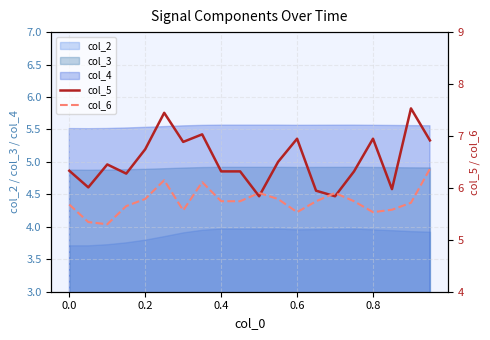

True or false: col_4 and col_2 cross at least once.

False